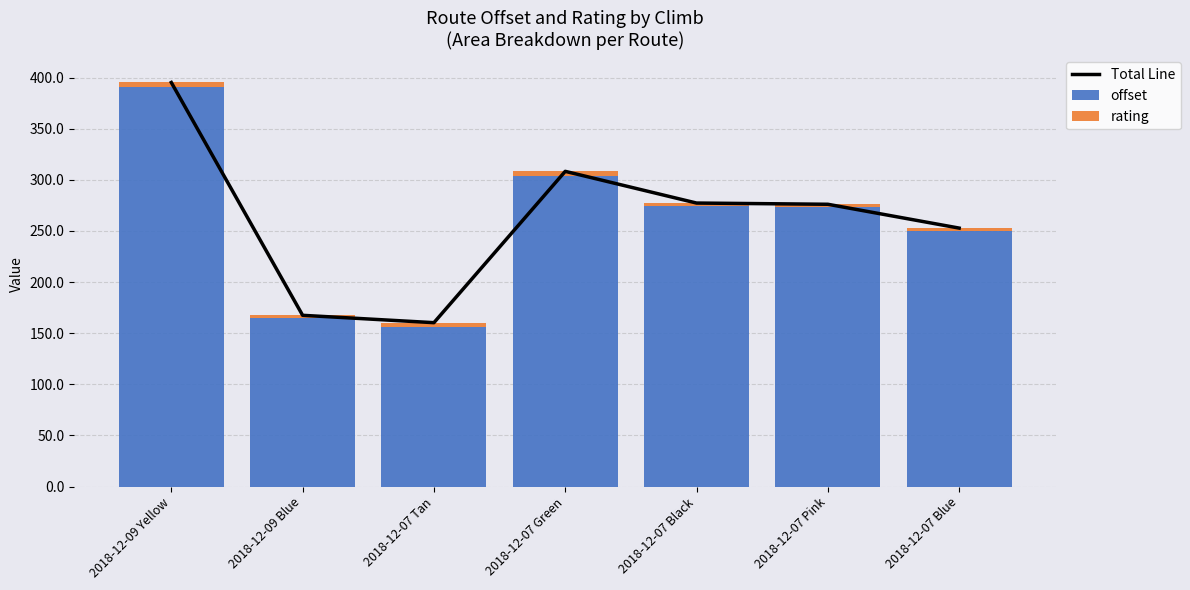

How many groups of bars are there?

7